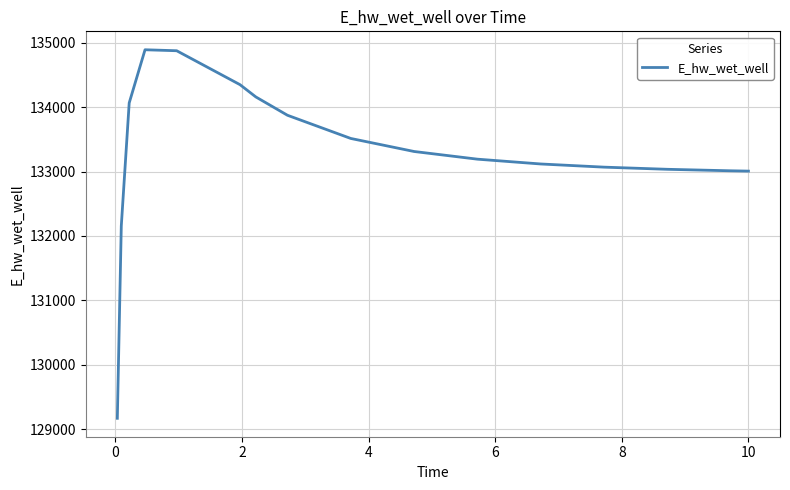

What is the maximum value shown in the chart?

134891.6